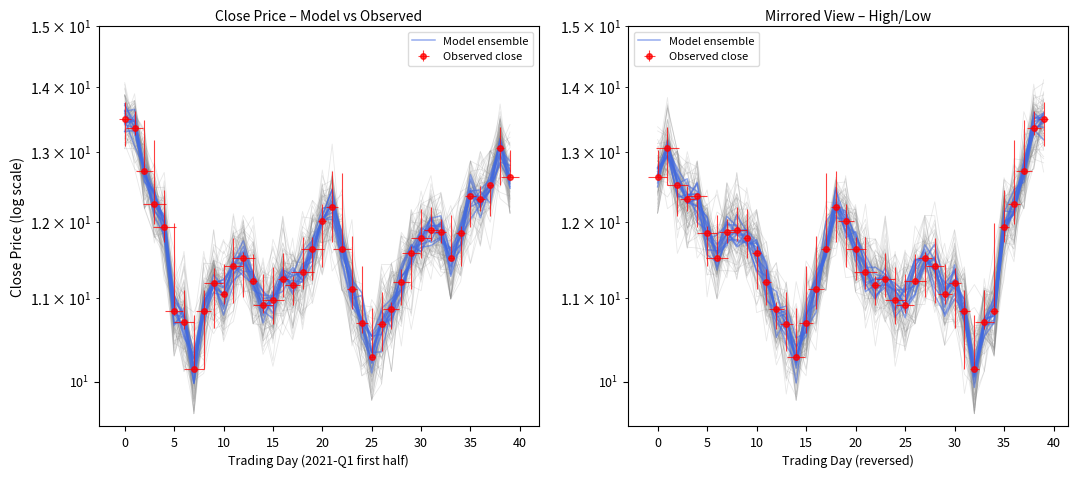

What is the average value?

11.6